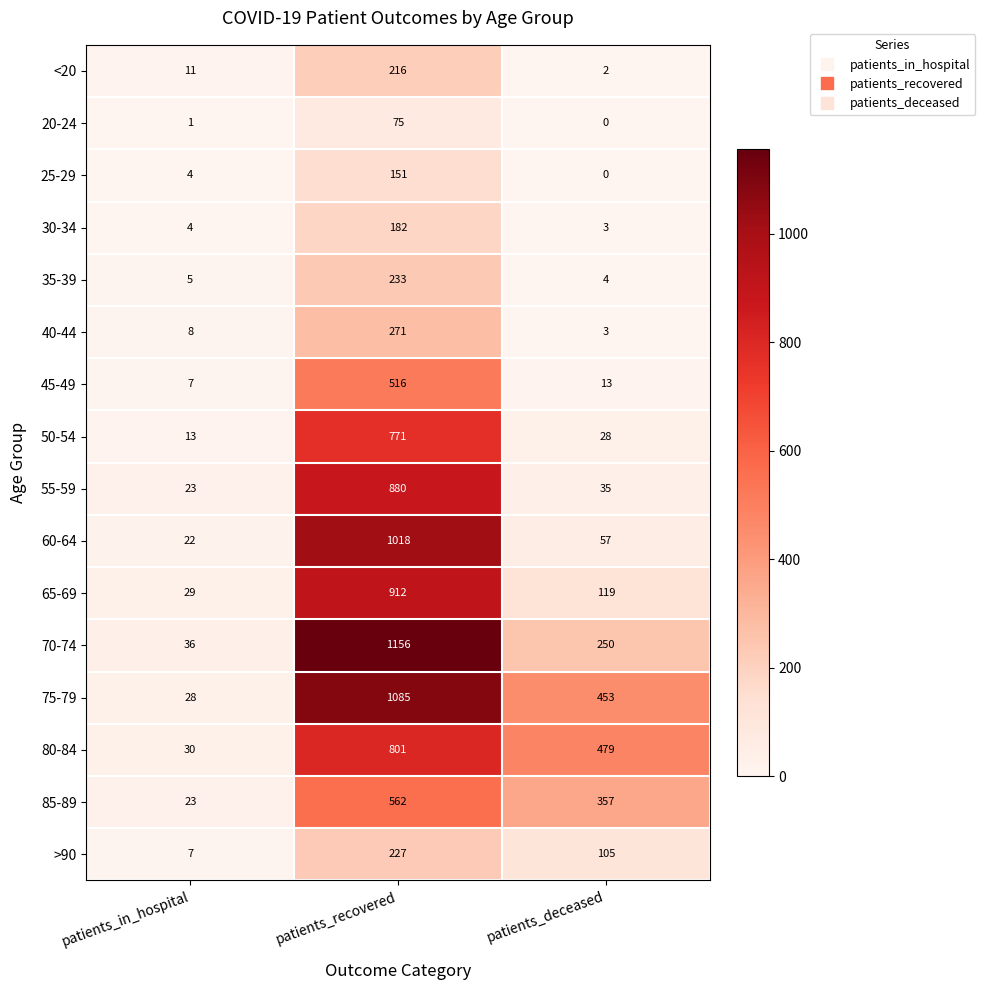

How many data points does each series have?

3